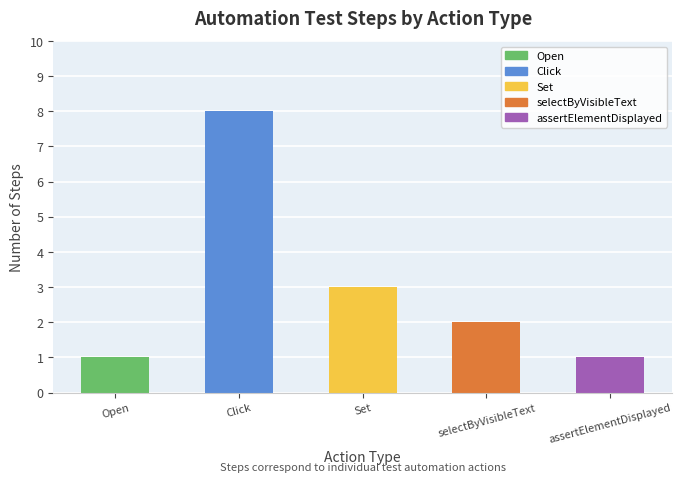

Reading right to left, extract all data points from this chart.

1	2	3	8	1